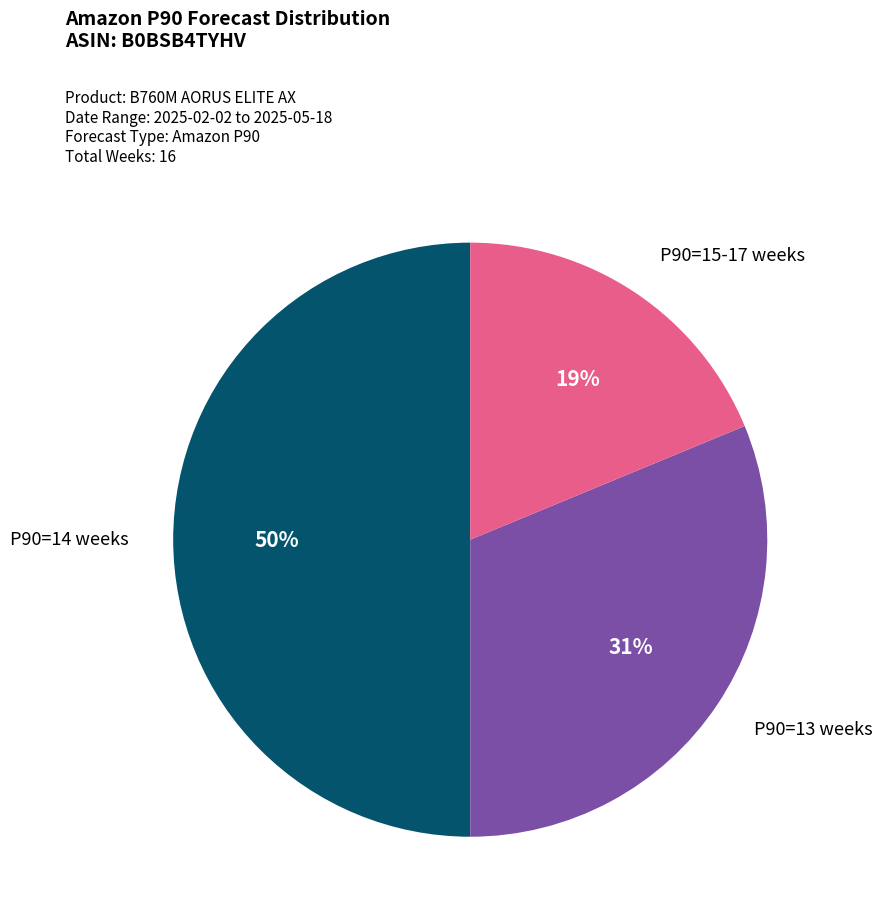

To the nearest percent, what is the difference between the largest and smallest slice percentages?

31%